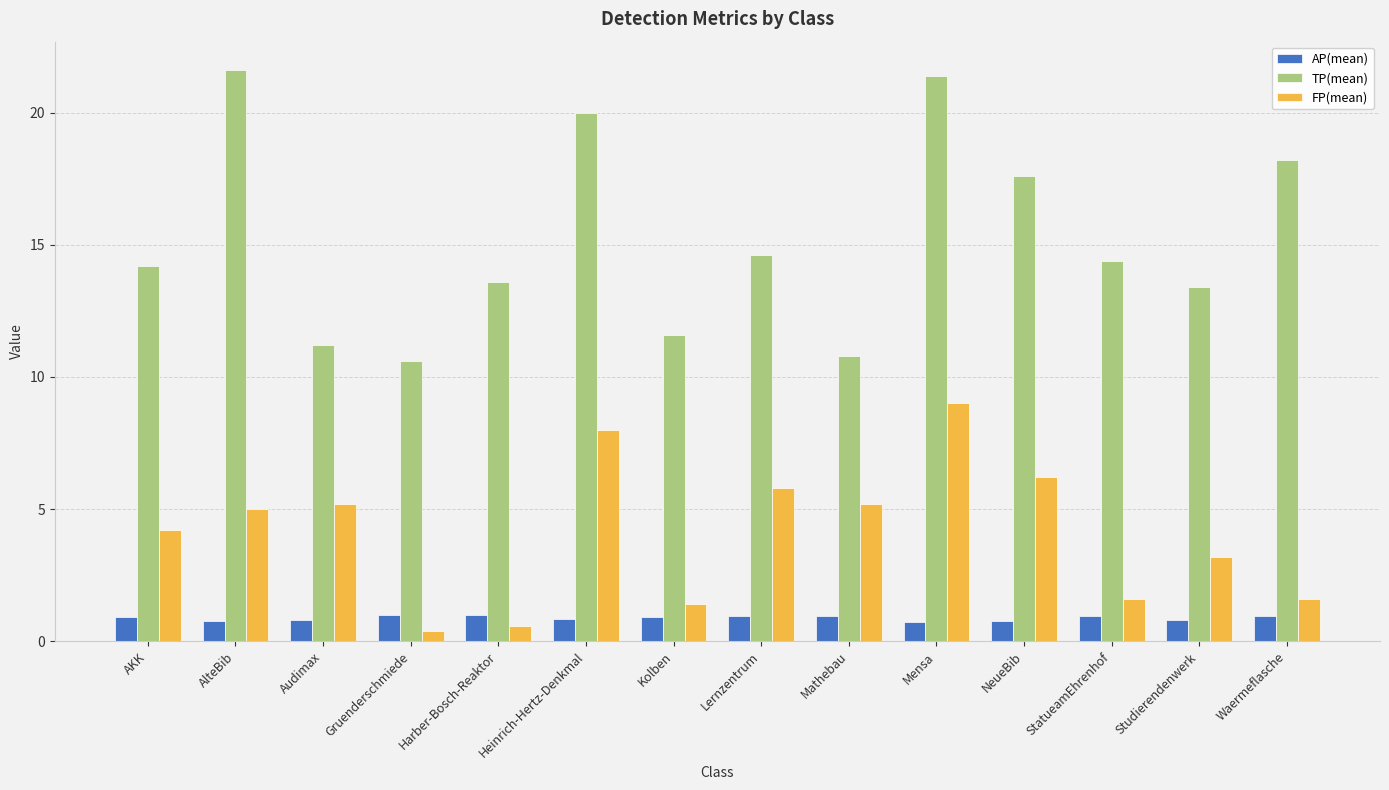

Which series has the largest total across all categories?

TP(mean)